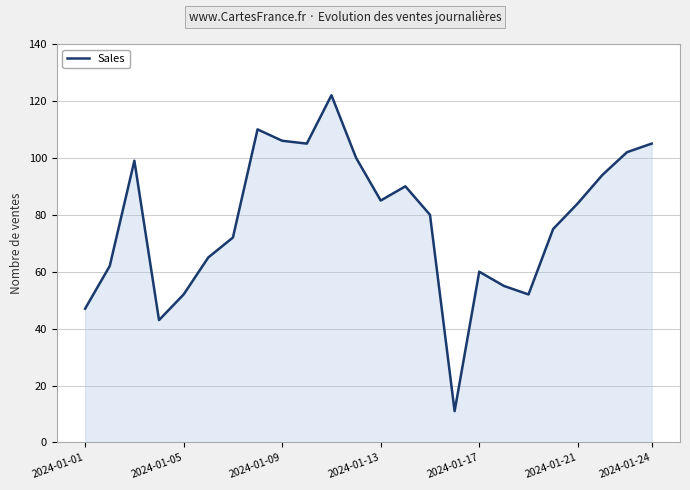

What is the difference between the maximum and minimum values?

111